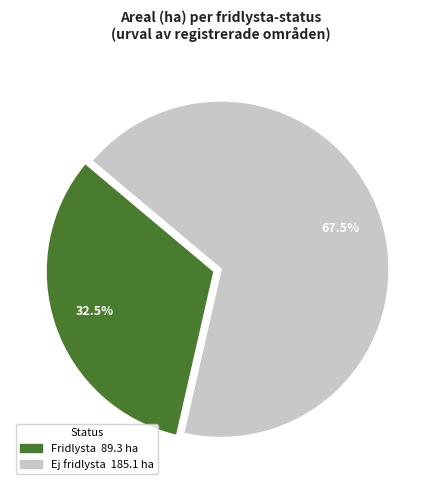

How many slices are in this pie chart?

2